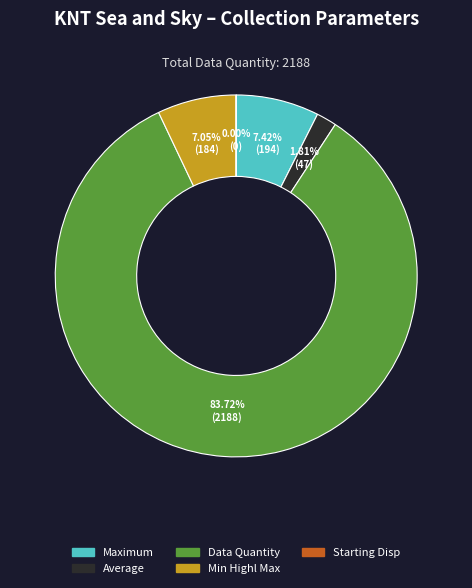

Is there any slice that represents more than half of the pie?

Yes